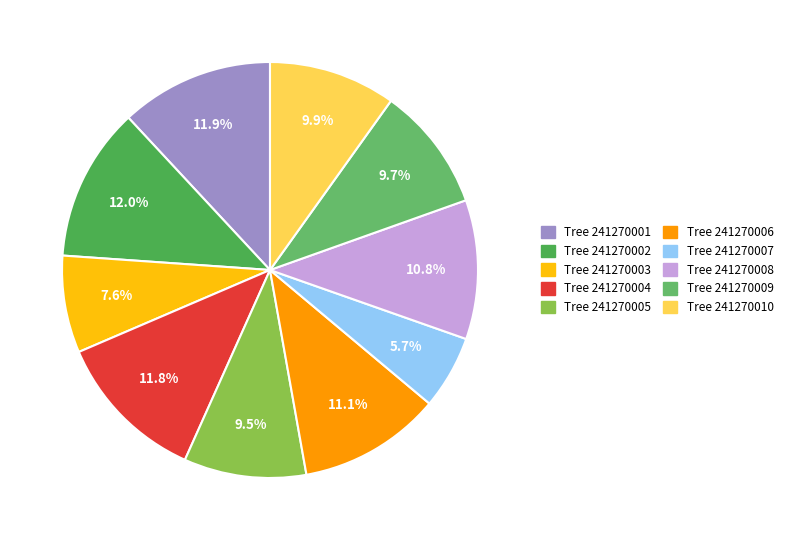

Count the number of slices in the pie.

10